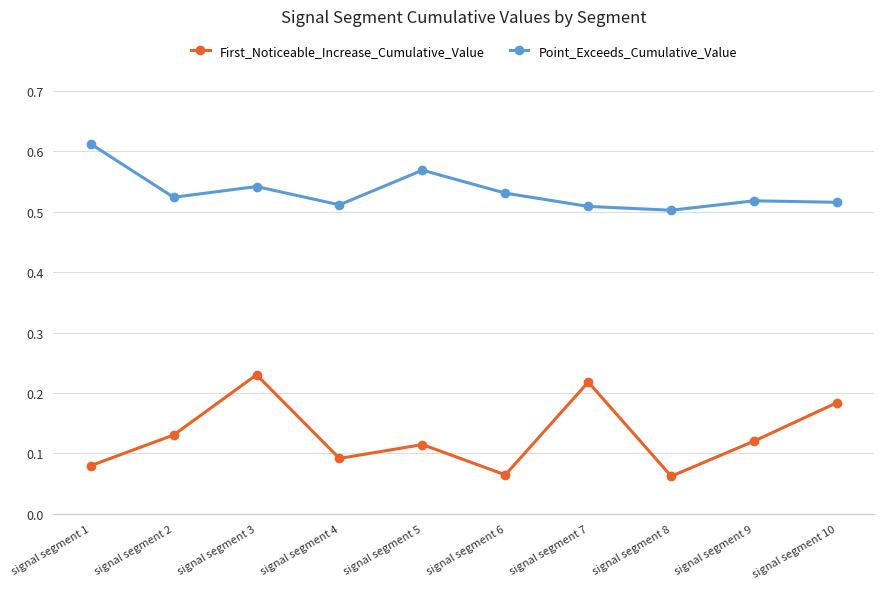

True or false: First_Noticeable_Increase_Cumulative_Value and Point_Exceeds_Cumulative_Value intersect in this chart.

False